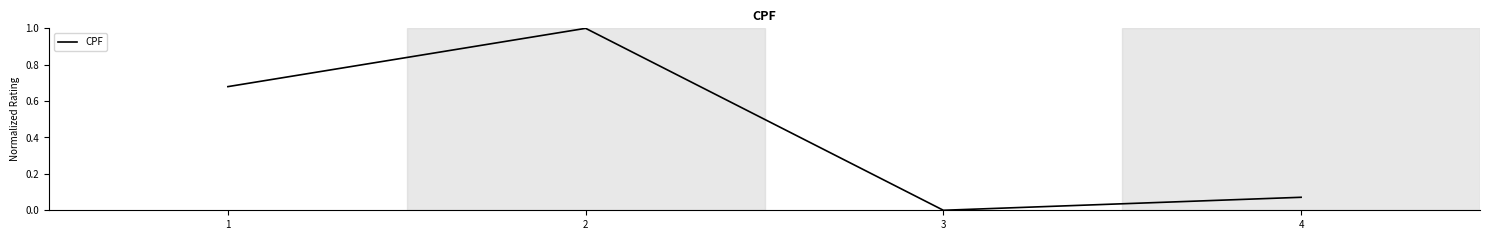

Where is the data nearest to the value 0?

3